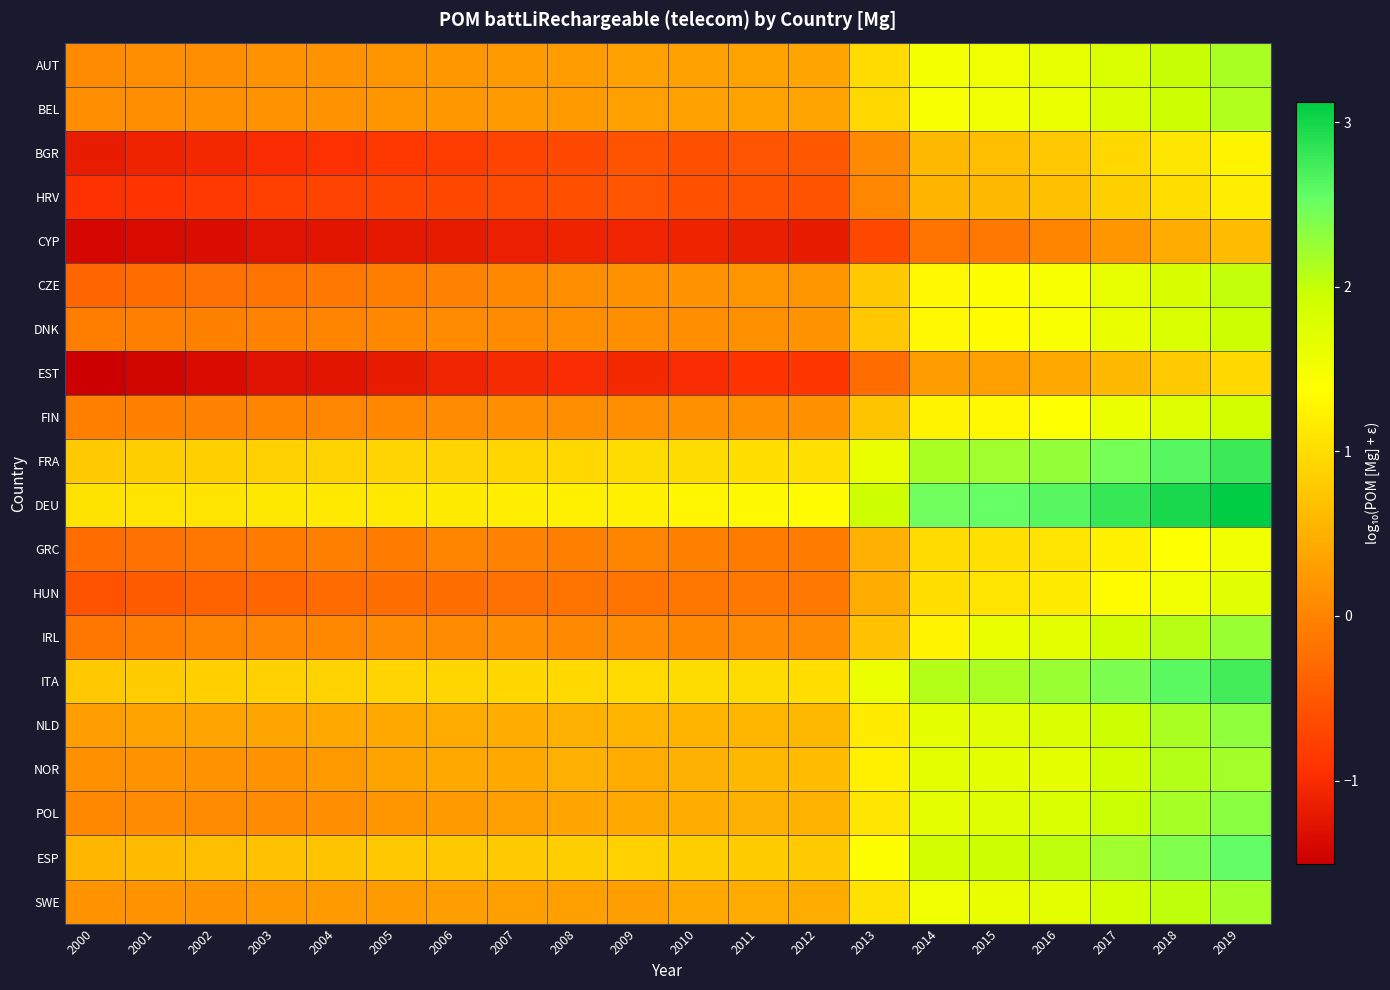

Rank the series by their maximum value, from lowest to highest.

CYP, EST, HRV, BGR, GRC, HUN, FIN, DNK, CZE, BEL, AUT, SWE, NOR, IRL, NLD, POL, ESP, ITA, FRA, DEU